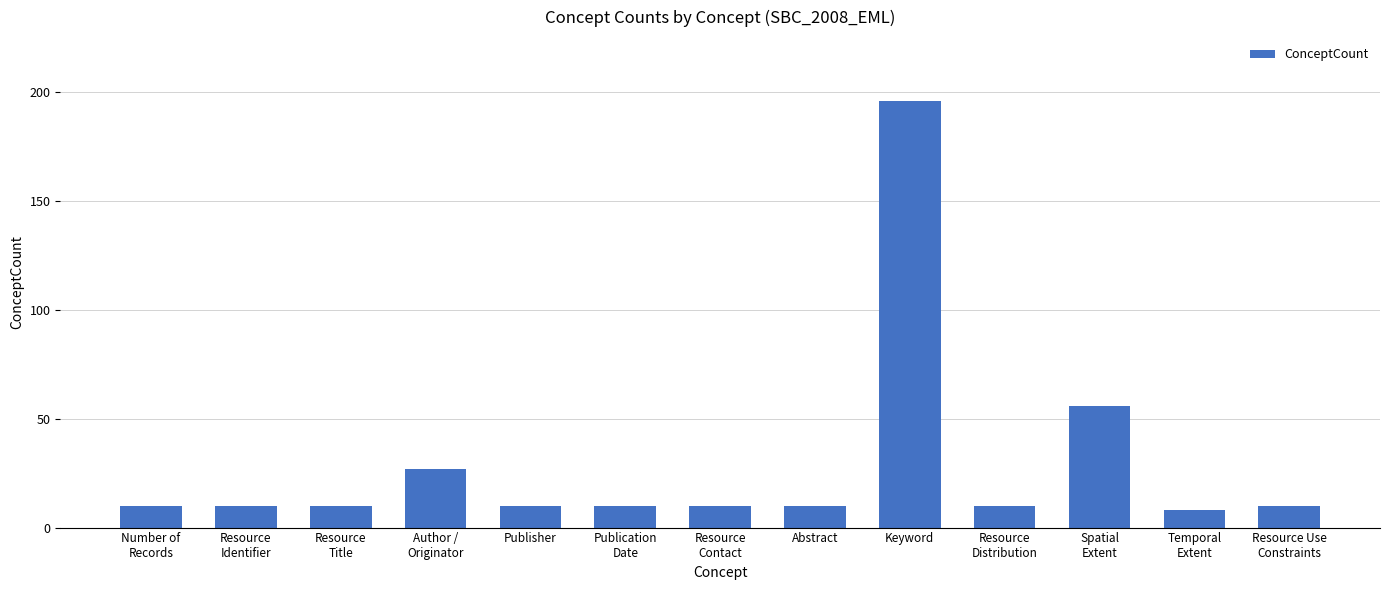

Which has a higher value, Resource Use
Constraints or Spatial
Extent?

Spatial
Extent